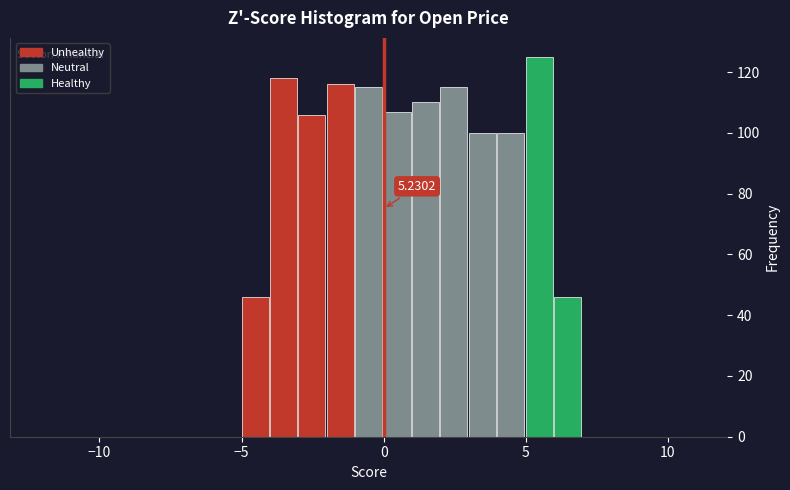

Around what value on the x-axis is the tallest bar? Give the approximate position of its centre, as read against the axis.

5.5